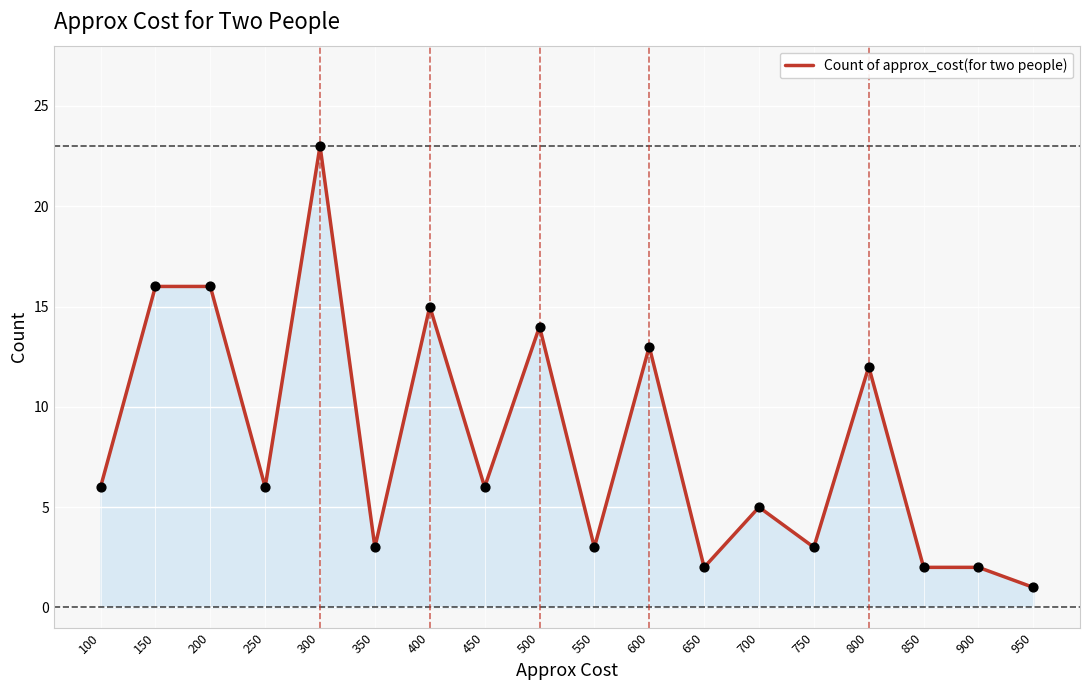

Approximately how many times larger is the value at 100 compared to 350?

2.0